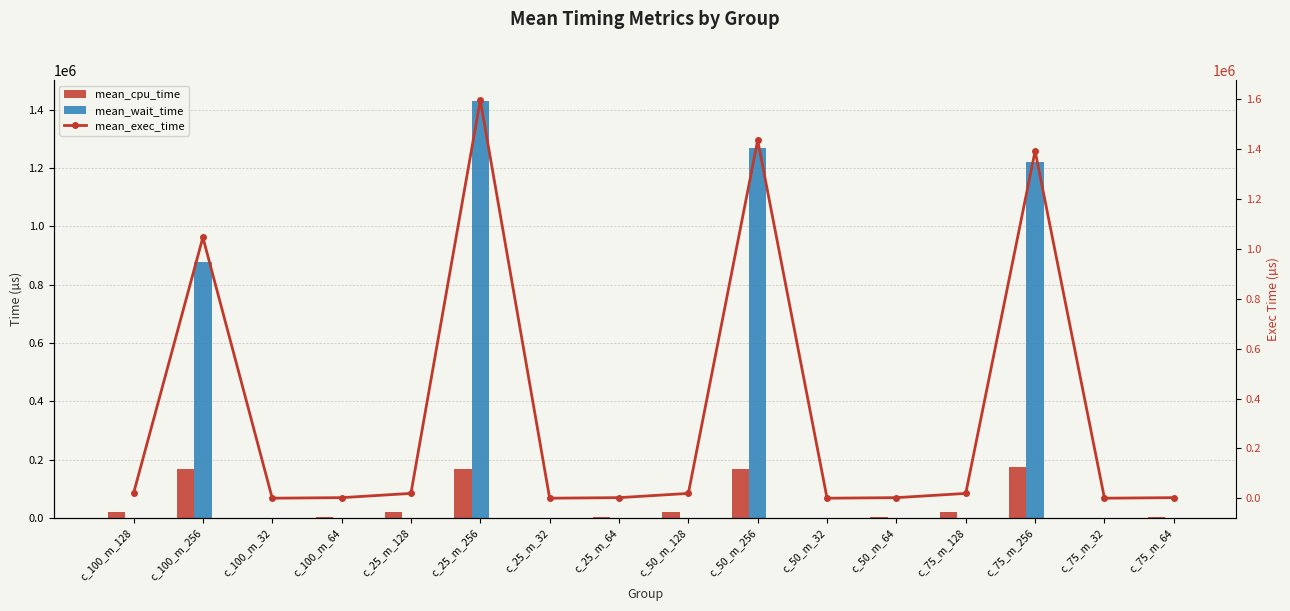

Is the value of mean_wait_time at c_50_m_32 greater than the value of mean_exec_time at c_50_m_128?

No